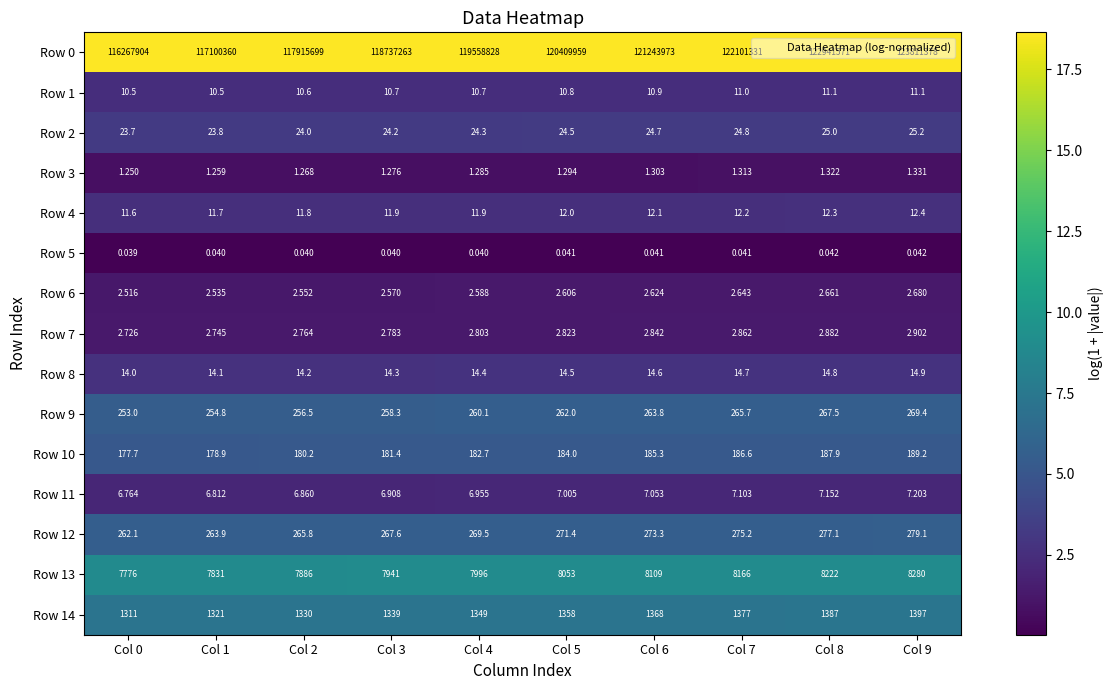

Is the value of Row 2 at Col 0 greater than the value of Row 6 at Col 8?

Yes